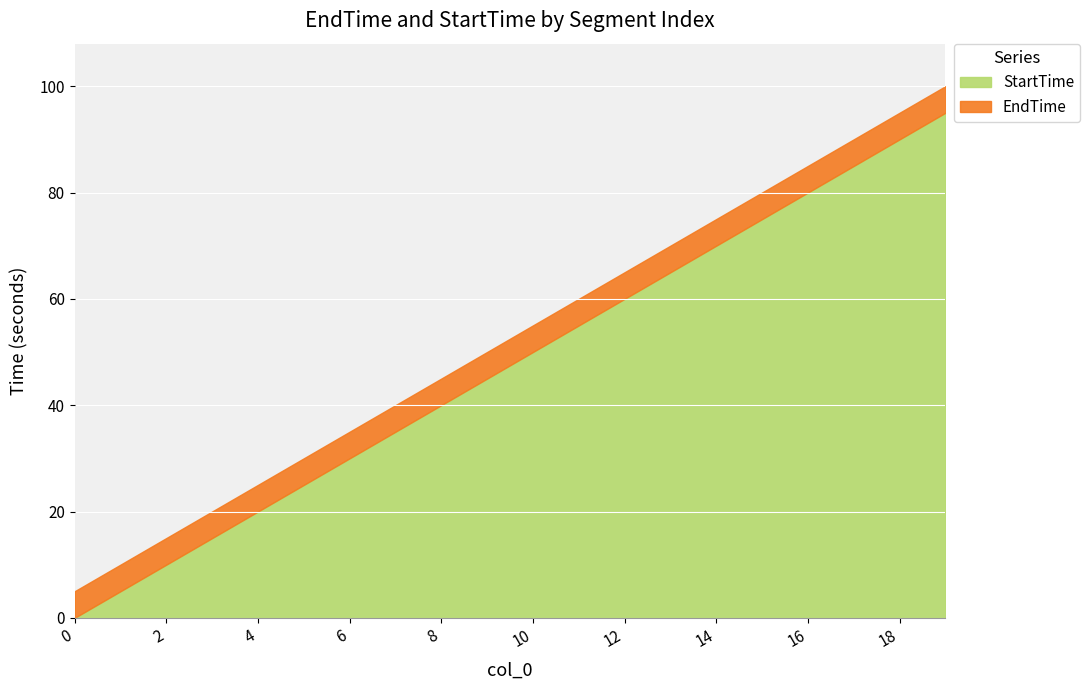

Is the value of EndTime at 14 greater than the value of StartTime at 18?

No